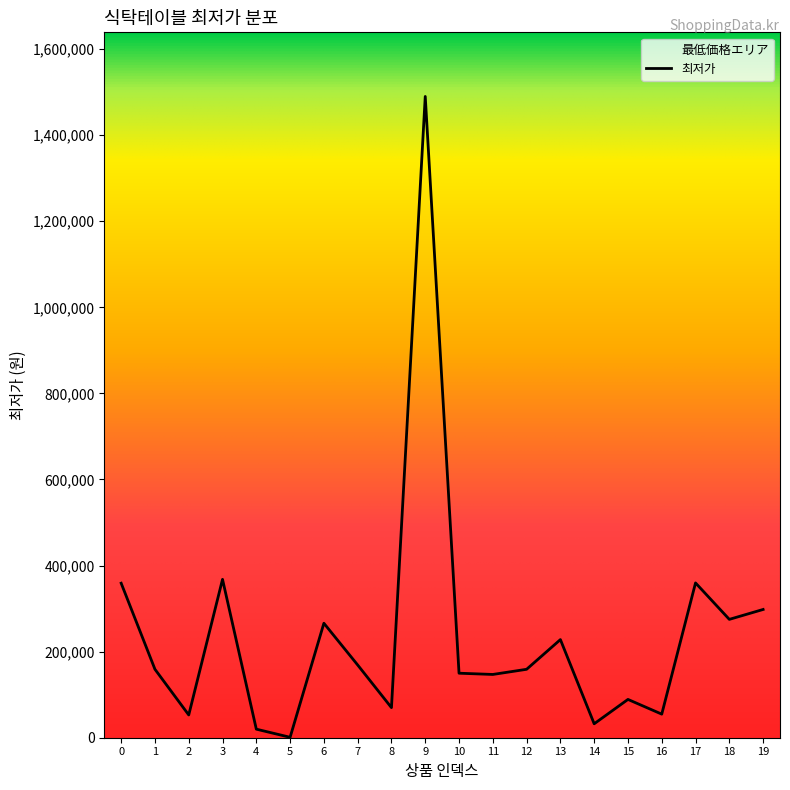

Reading left to right, what are all the values shown in this chart?

0=359000	1=159000	2=52900	3=368000	4=19900	5=1000	6=266000	7=169000	8=69900	9=1490000	10=149900	11=147000	12=159000	13=228000	14=32400	15=89000	16=54800	17=359700	18=275000	19=298000